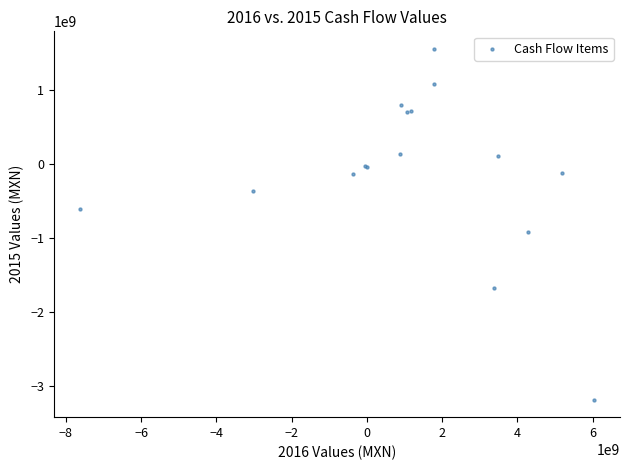

What Y value in the scatter plot is closest to -818145000?

-923577000